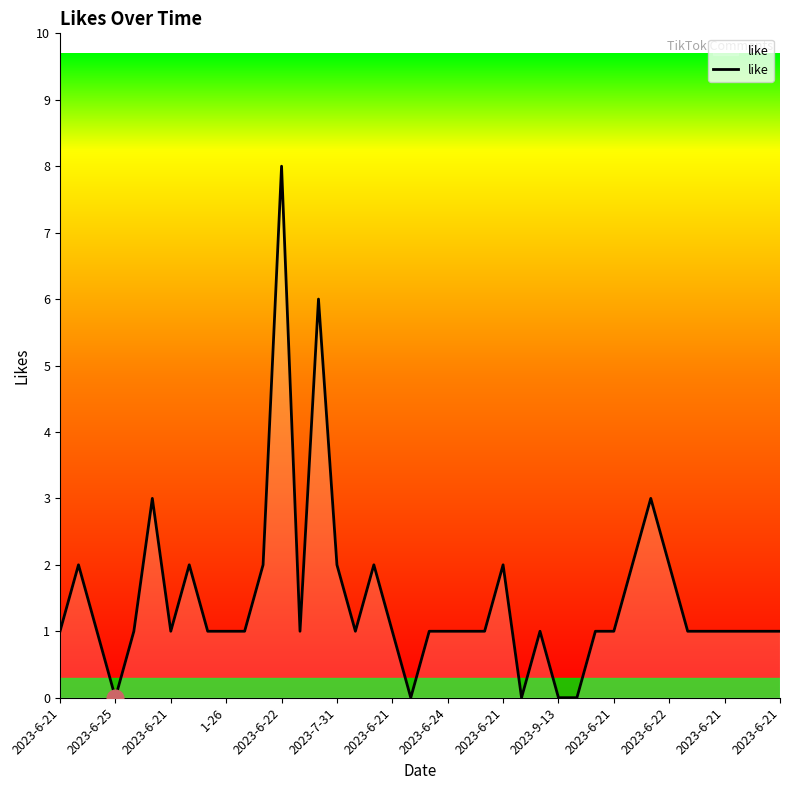

What is the maximum value shown in the chart?

8